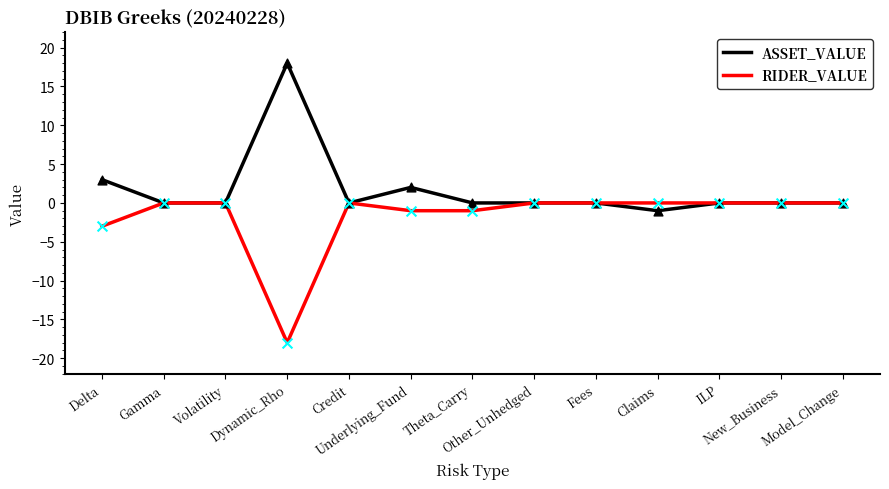

Which series has the largest total across all categories?

ASSET_VALUE